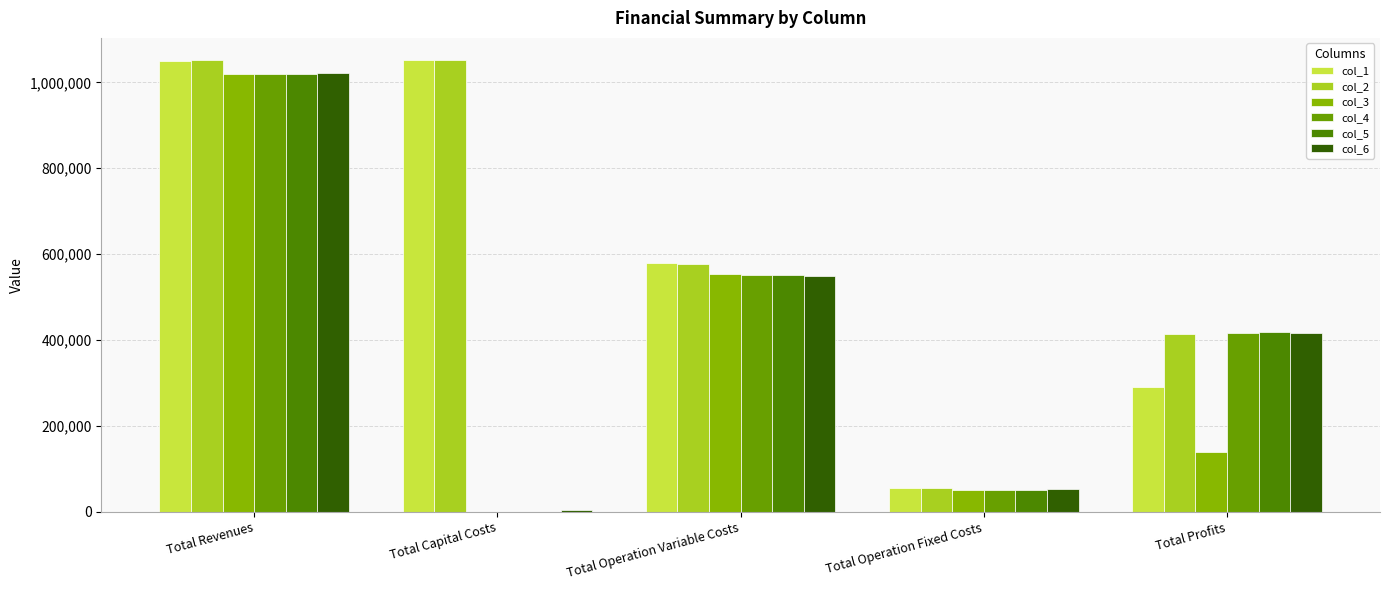

Which series has the largest range (max minus min)?

col_5